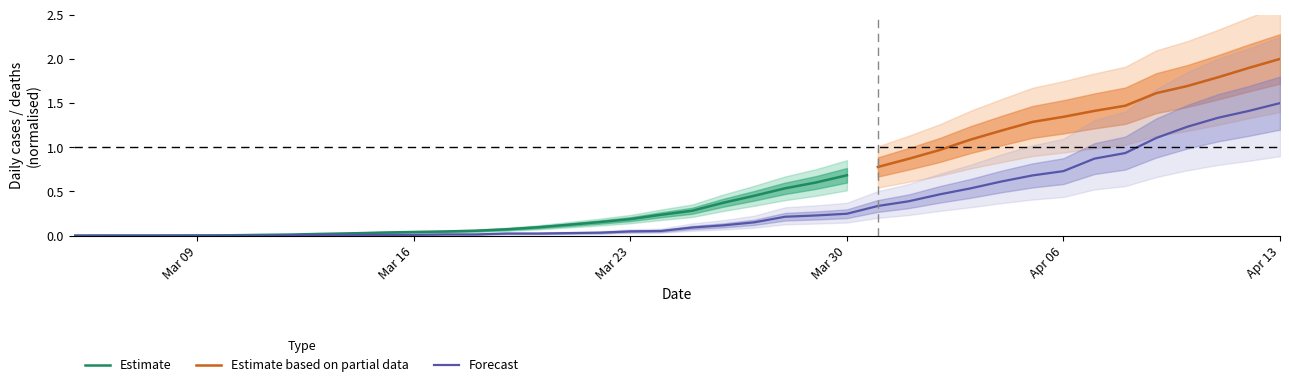

Which category has the highest value in the Forecast series?

Apr 13